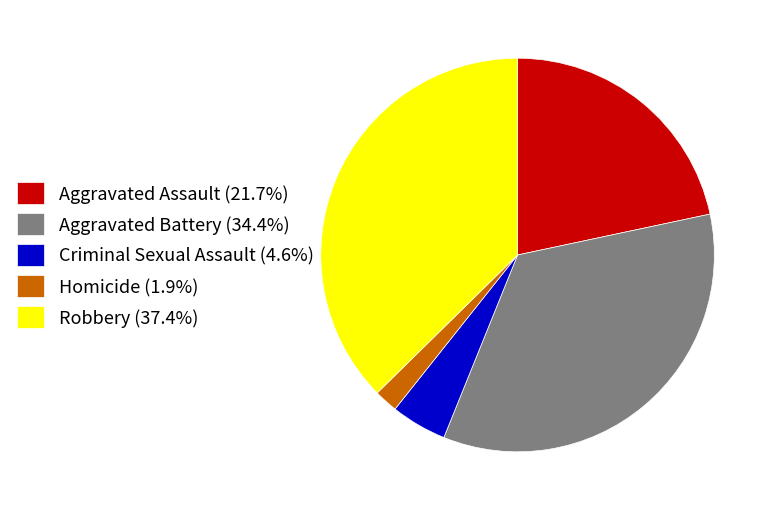

Does Aggravated Assault (21.7%) account for over 50% of the chart?

No